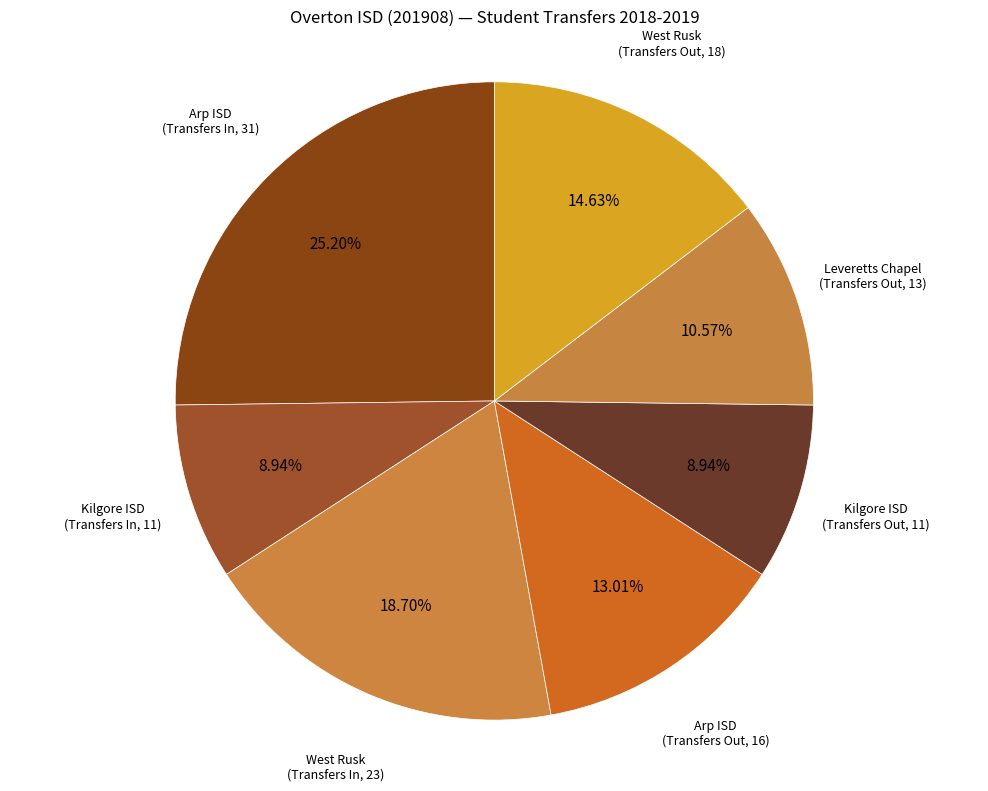

Between Arp ISD (Transfers In, 31) and West Rusk (Transfers Out, 18), which is larger?

Arp ISD (Transfers In, 31)